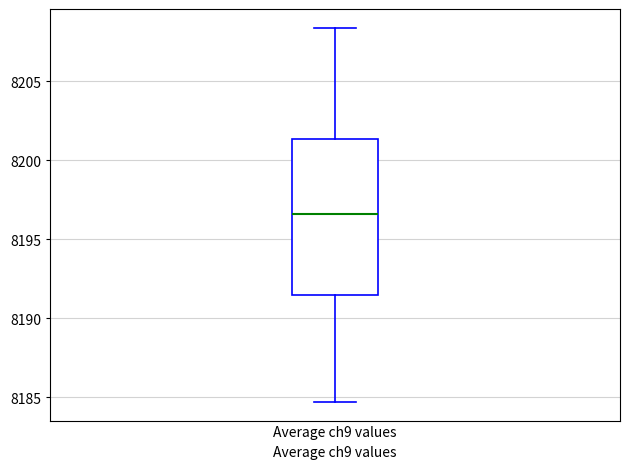

Where does the median line of the box for Average ch9 values sit on the y-axis? The values are not printed on the chart, so give them approximately, as read against the axis.

8196.5